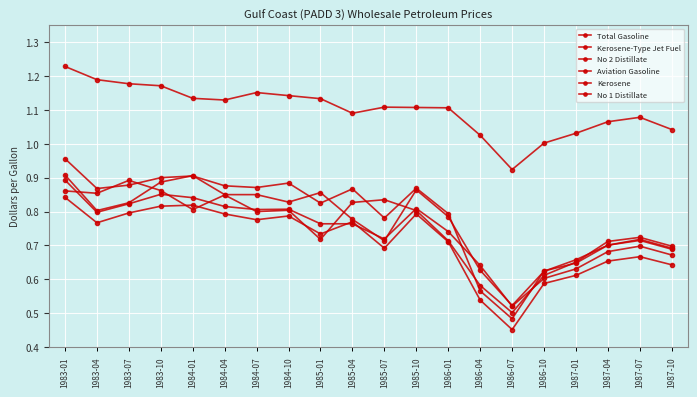

How many lines are shown in the chart?

6